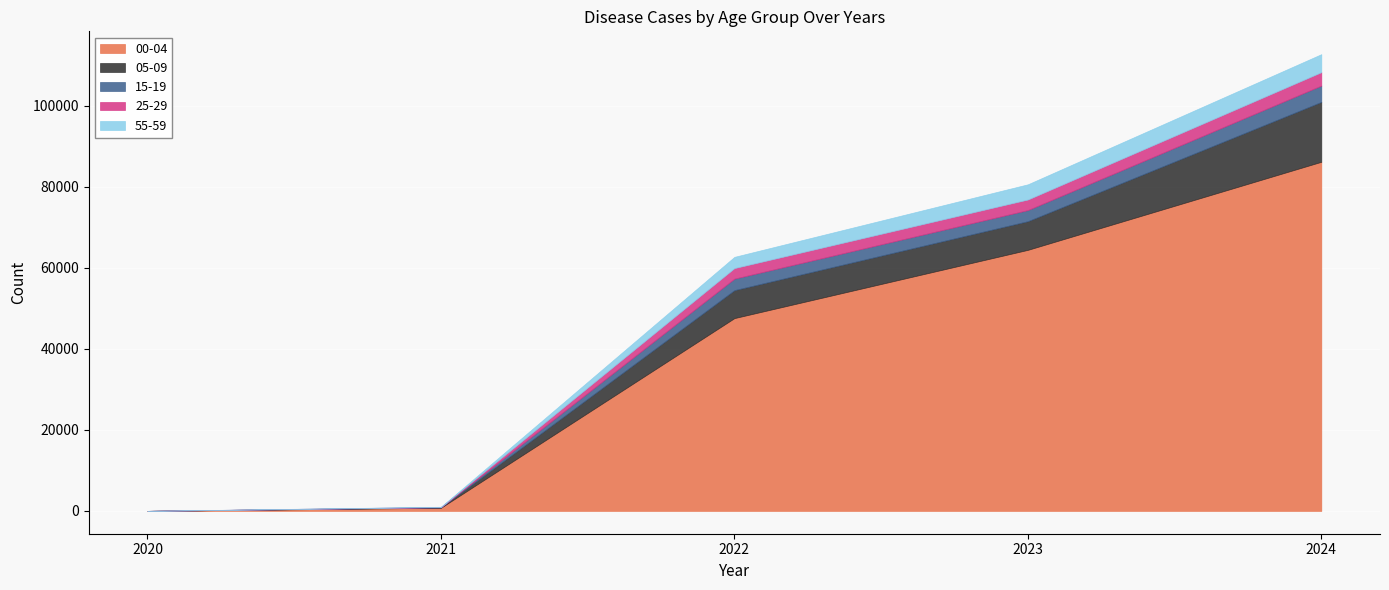

Which series has the largest total across all categories?

00-04